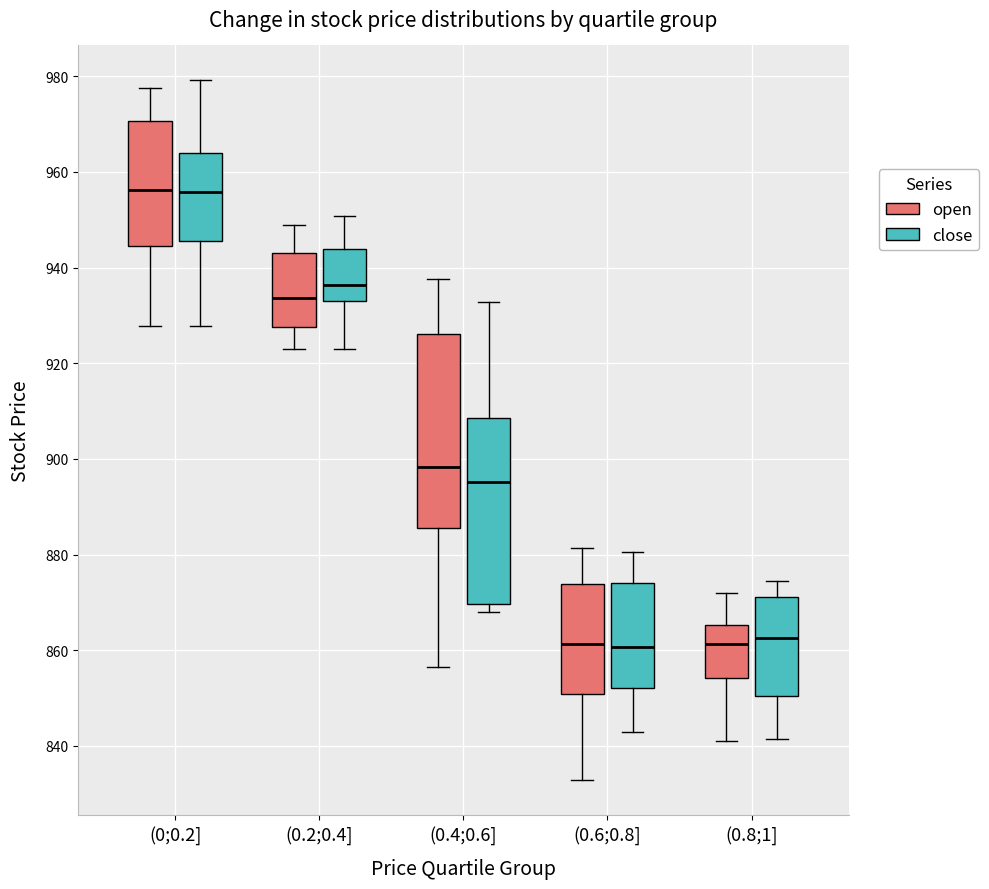

Reading left to right, transcribe this box plot: for each box, give where its median line is, the range the box spans, and where its two whiskers end, as read against the y-axis. The values are not printed on the chart, so give them approximately, as read against the axis.

(0;0.2] (open): median 956, box 944 to 970, whiskers 928 to 978
(0;0.2] (close): median 956, box 946 to 964, whiskers 928 to 980
(0.2;0.4] (open): median 934, box 928 to 942, whiskers 924 to 948
(0.2;0.4] (close): median 936, box 932 to 944, whiskers 922 to 950
(0.4;0.6] (open): median 898, box 886 to 926, whiskers 856 to 938
(0.4;0.6] (close): median 896, box 870 to 908, whiskers 868 to 932
(0.6;0.8] (open): median 862, box 850 to 874, whiskers 832 to 882
(0.6;0.8] (close): median 860, box 852 to 874, whiskers 842 to 880
(0.8;1] (open): median 862, box 854 to 866, whiskers 842 to 872
(0.8;1] (close): median 862, box 850 to 872, whiskers 842 to 874